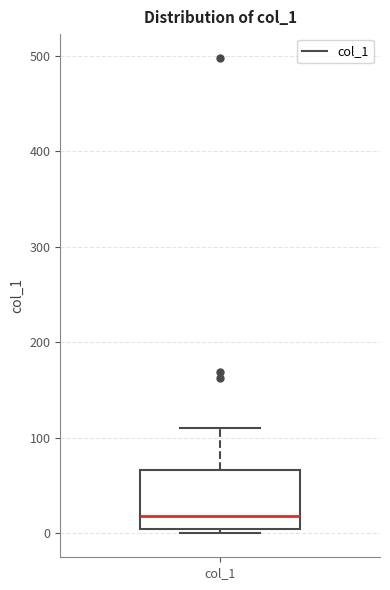

Where is the lower edge of the box for col_1 on the y-axis? The values are not printed on the chart, so give them approximately, as read against the axis.

0